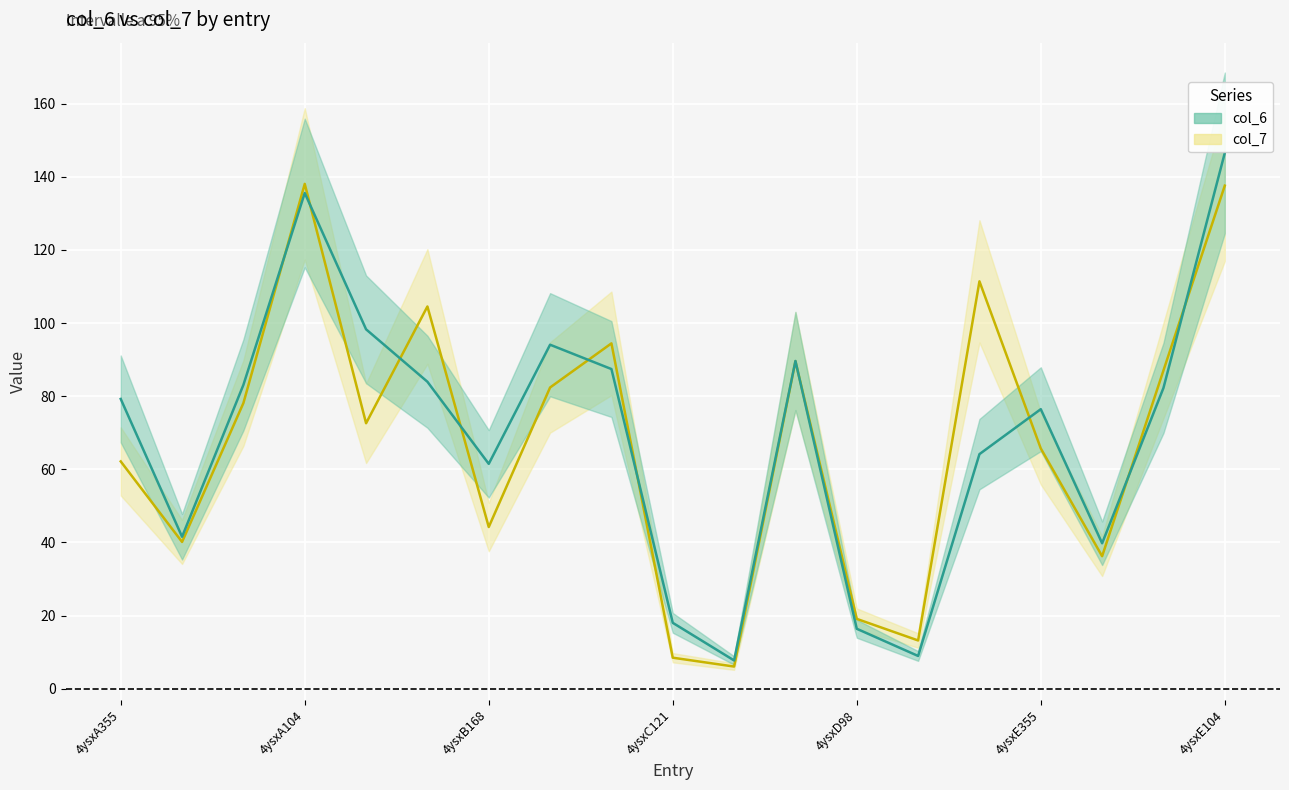

Which series has the largest total across all categories?

col_6_line